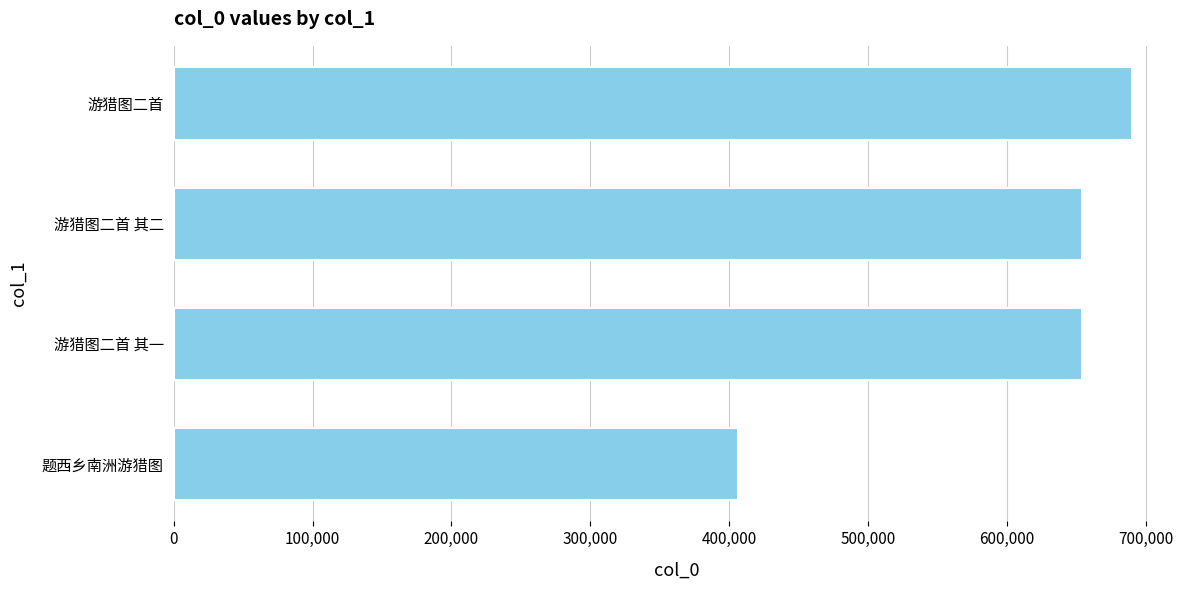

Count the number of data series in this chart.

1